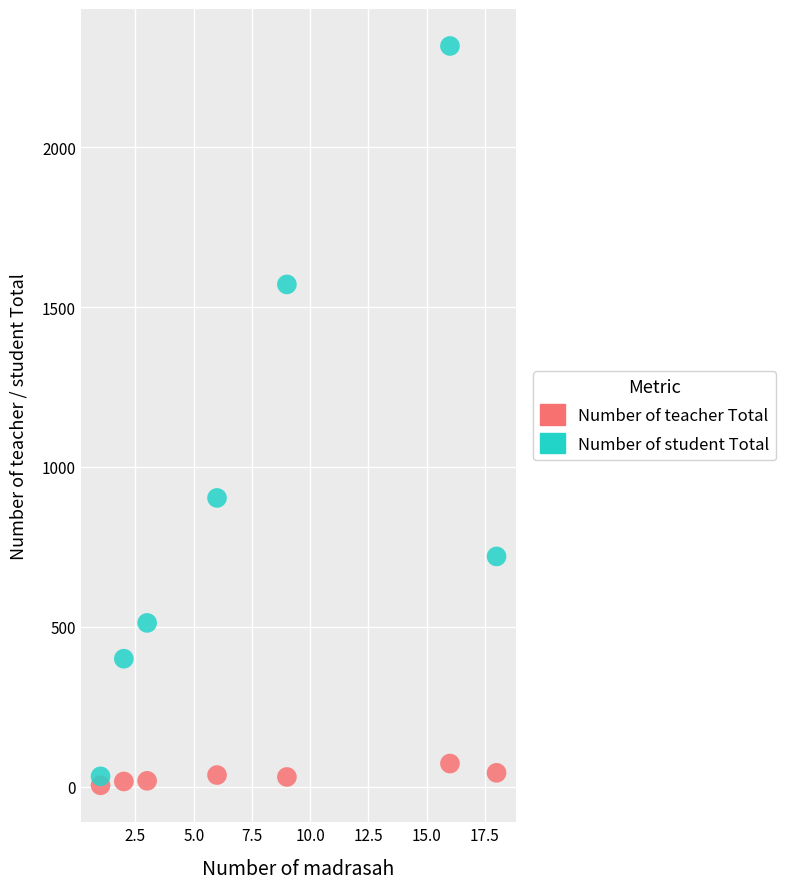

What are all the series names shown in the legend?

Number of teacher Total, Number of student Total